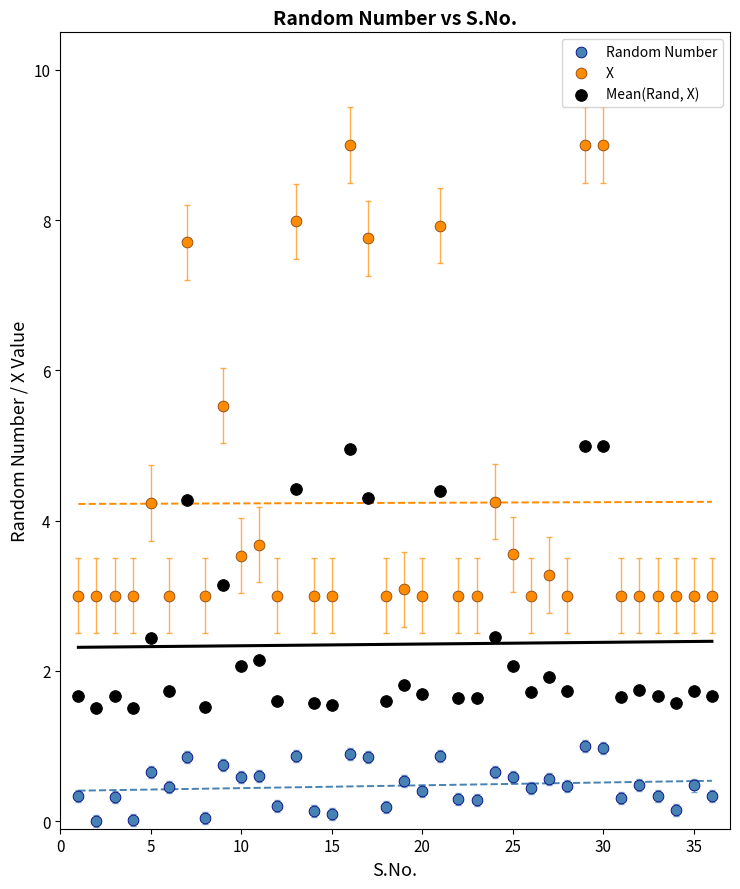

In the X series, what Y value is closest to 6?

5.5